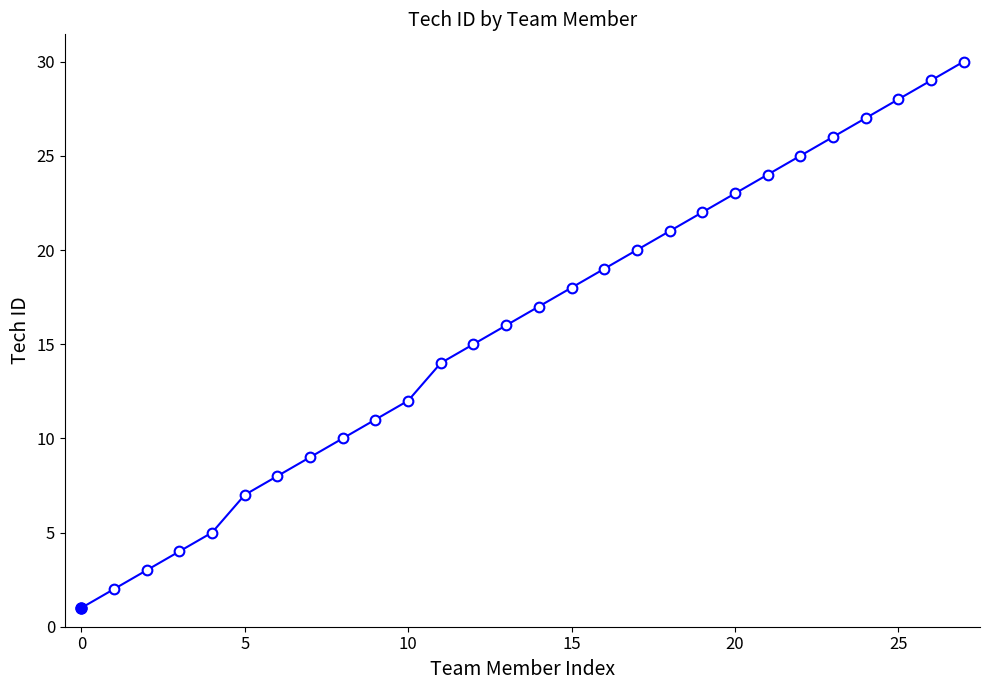

What is the value of the 13th point from the left?

15